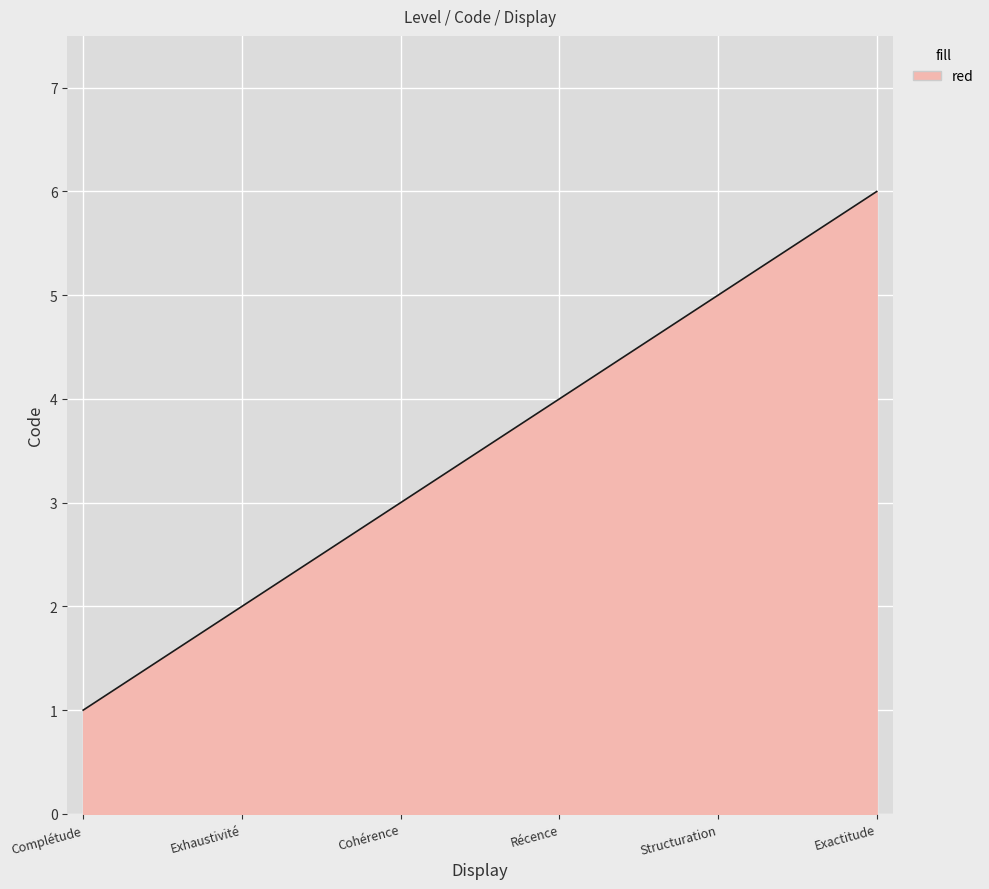

What is the greatest value displayed?

6.0